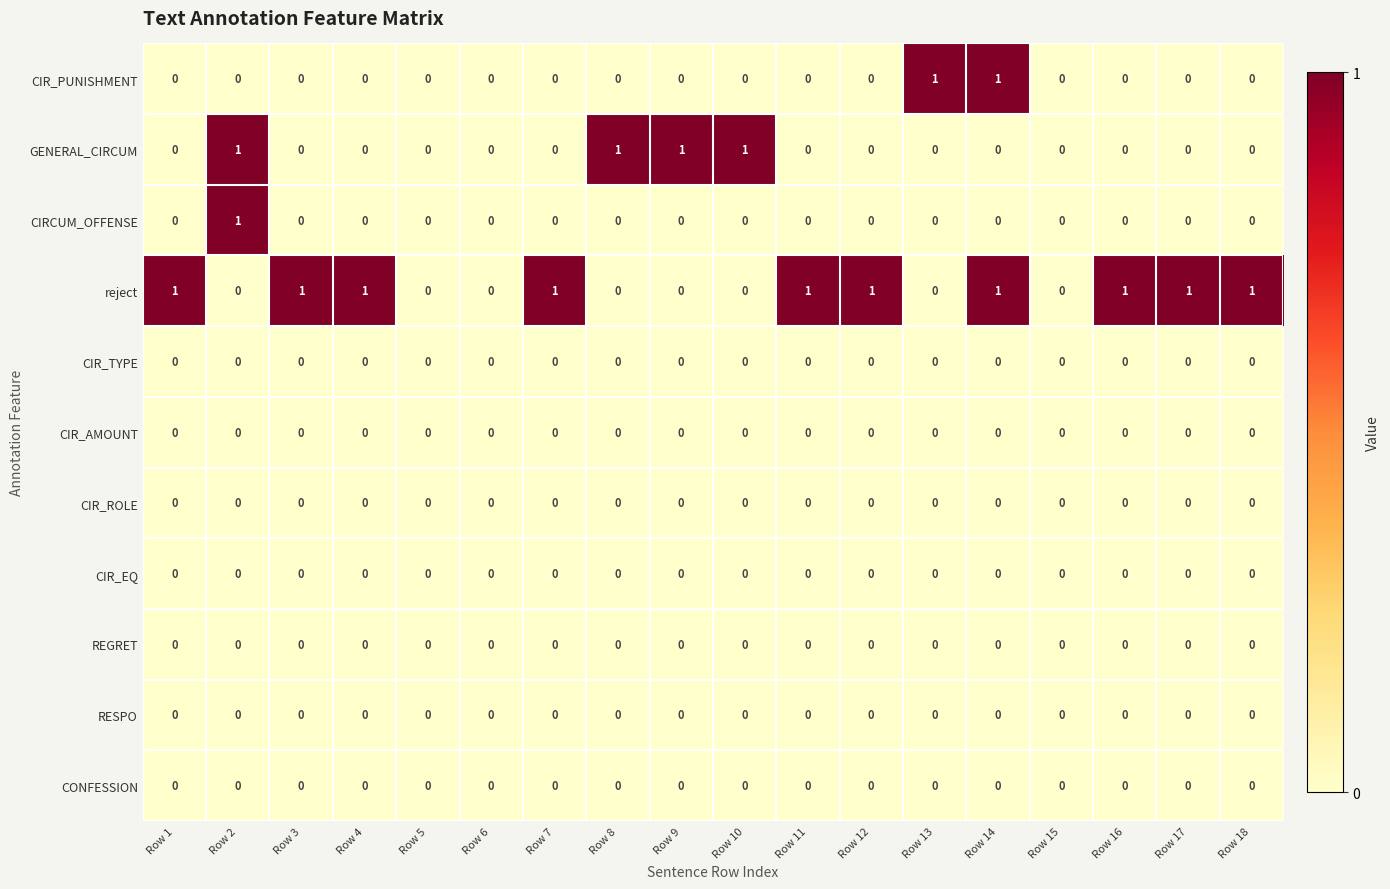

Is it true that CIR_PUNISHMENT equals 1 at Row 13?

True